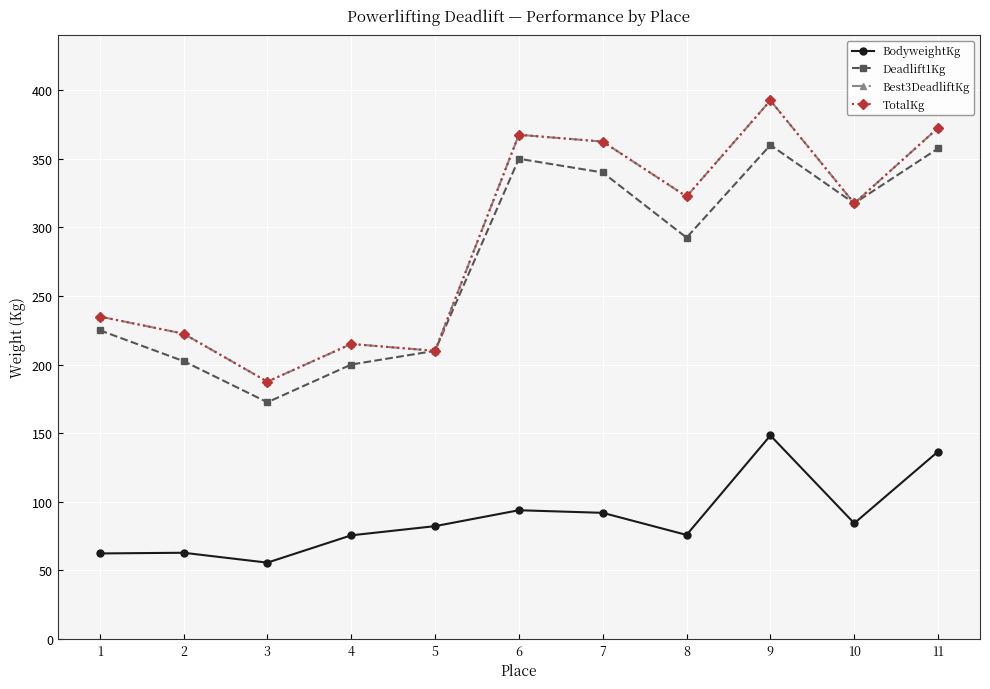

Is this an area chart (filled region under the line)?

No